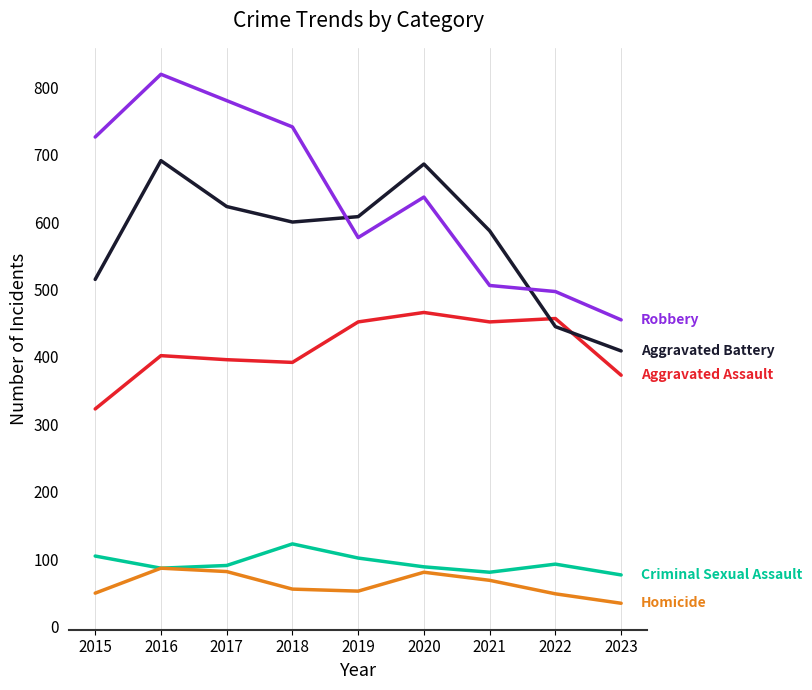

What is the total value across all series at 2017?

1972